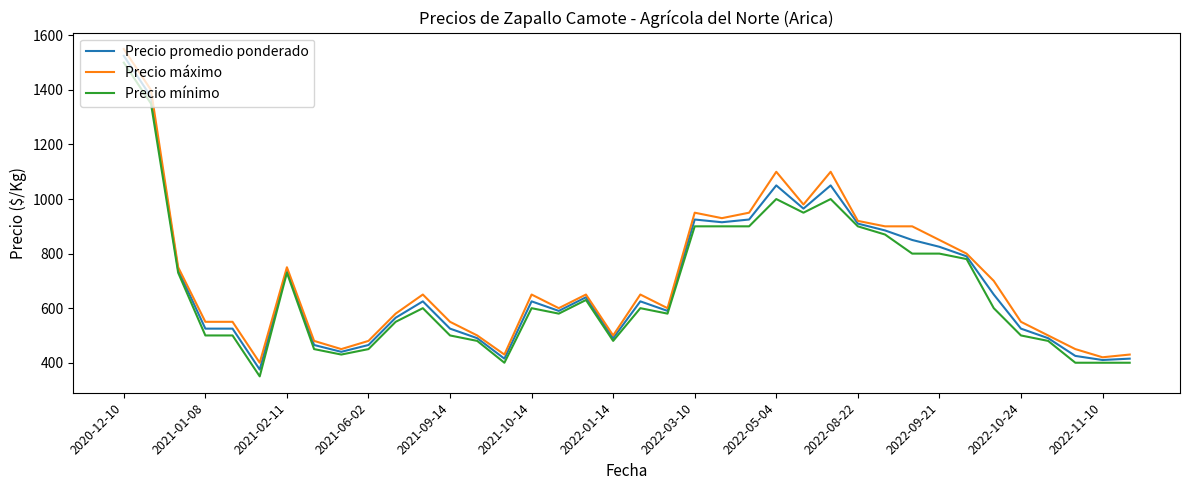

What is the highest value of the Precio máximo series?

1550